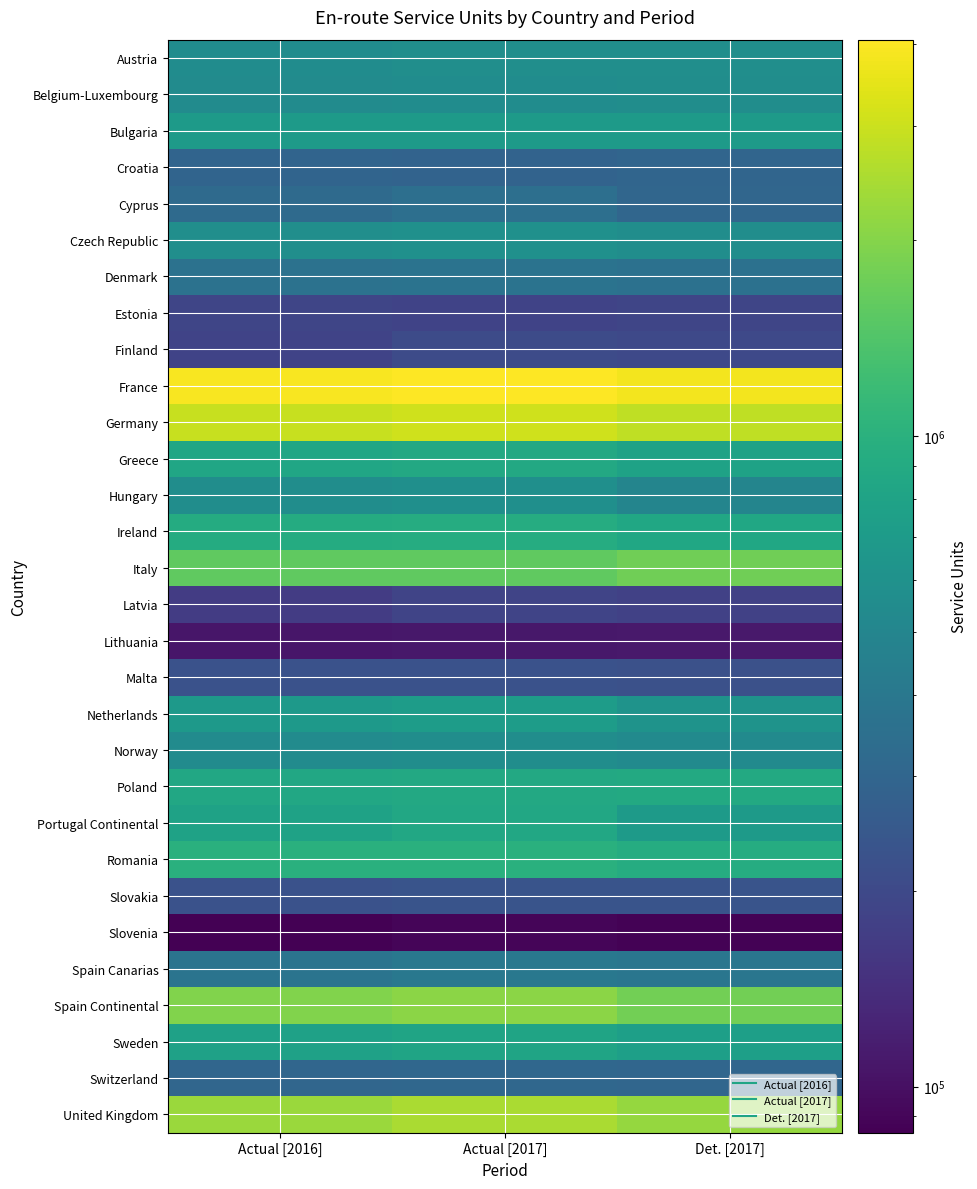

What is the maximum value shown in the chart?

4066161